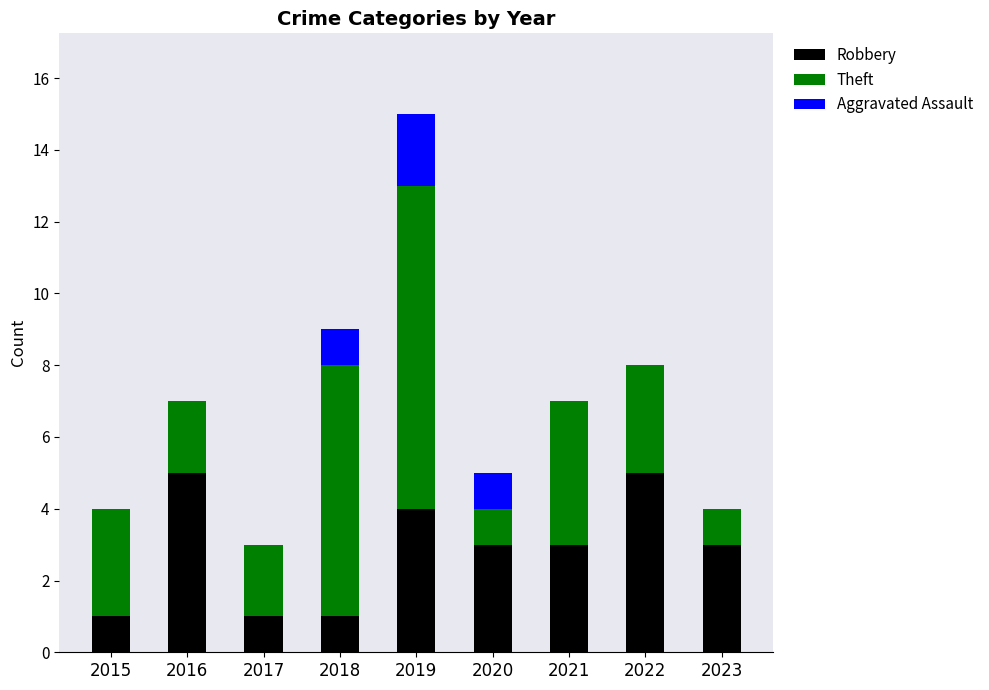

Are the bars horizontal?

No